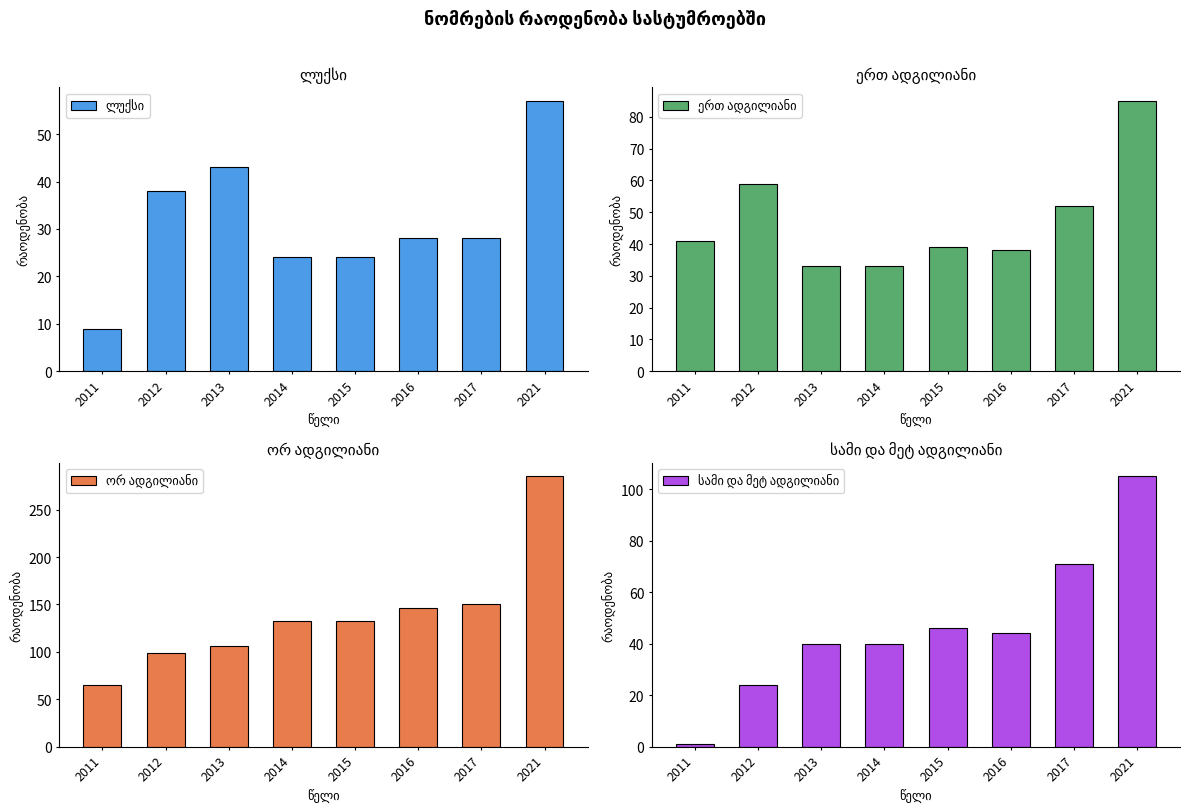

Reading right to left, what are all the values shown in this chart?

ლუქსი: 2021=57	2017=28	2016=28	2015=24	2014=24	2013=43	2012=38	2011=9
ერთ ადგილიანი: 2021=85	2017=52	2016=38	2015=39	2014=33	2013=33	2012=59	2011=41
ორ ადგილიანი: 2021=285	2017=151	2016=146	2015=133	2014=133	2013=106	2012=99	2011=65
სამი და მეტ ადგილიანი: 2021=105	2017=71	2016=44	2015=46	2014=40	2013=40	2012=24	2011=1